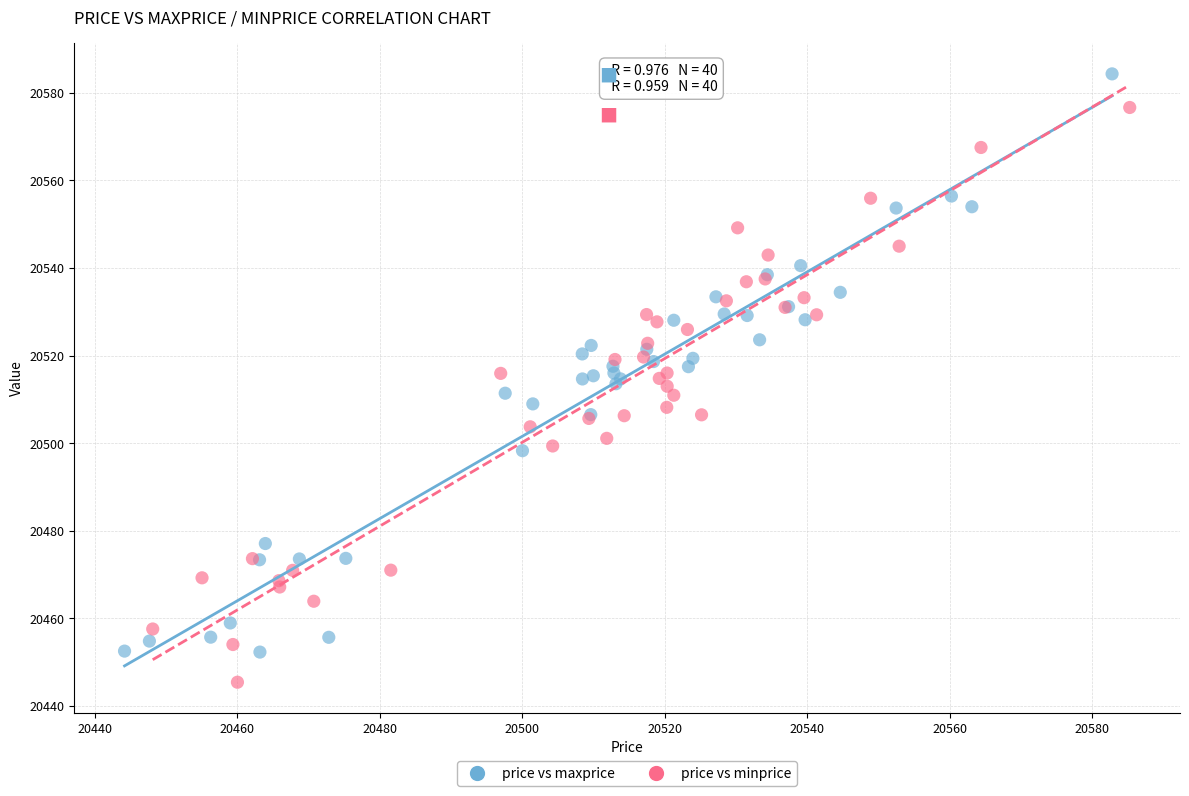

Which series reaches the minimum Y coordinate?

price vs minprice